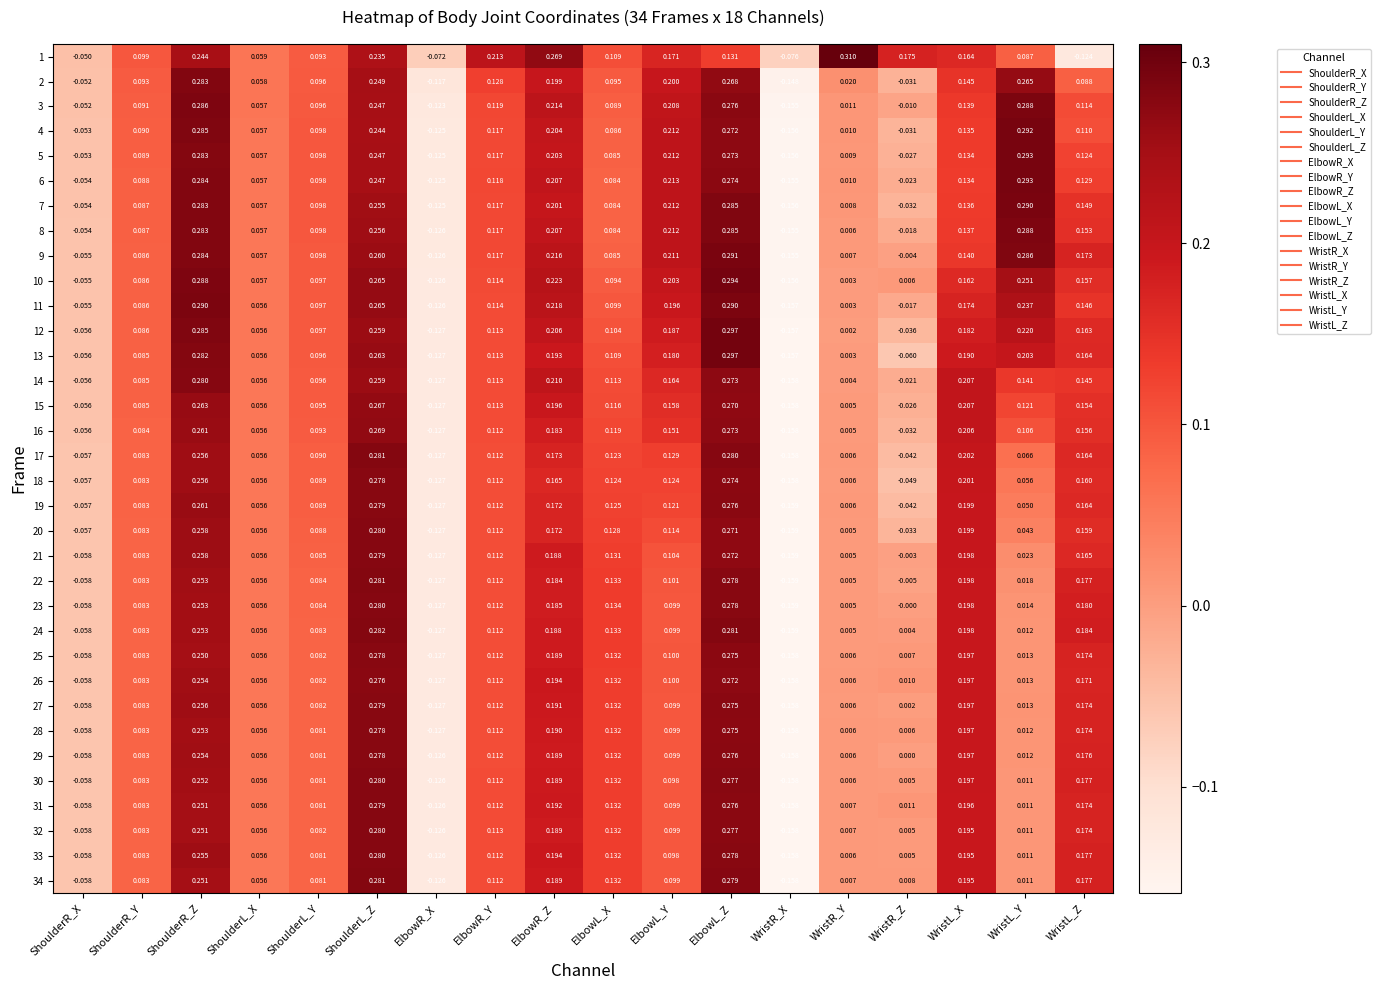

At which category is the sum across all series the highest?

ElbowL_Z